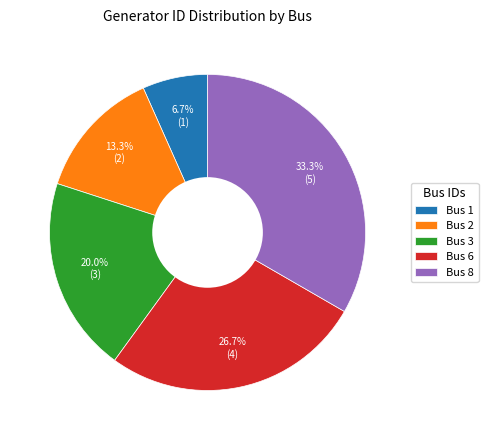

Is there a majority slice in this chart?

No